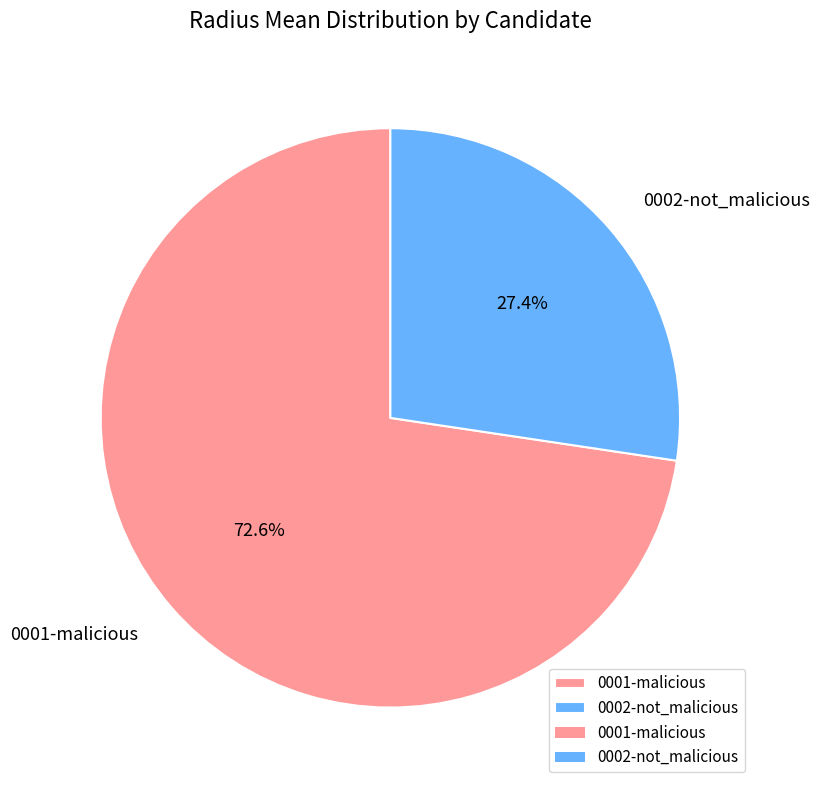

To the nearest percent, what portion does 0001-malicious represent?

73%